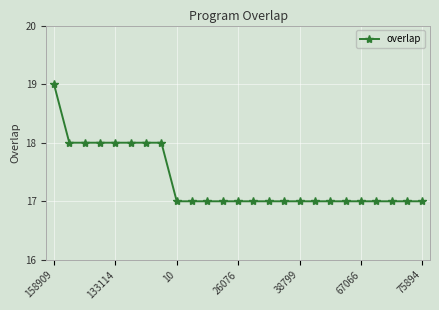

What is the maximum value shown in the chart?

19